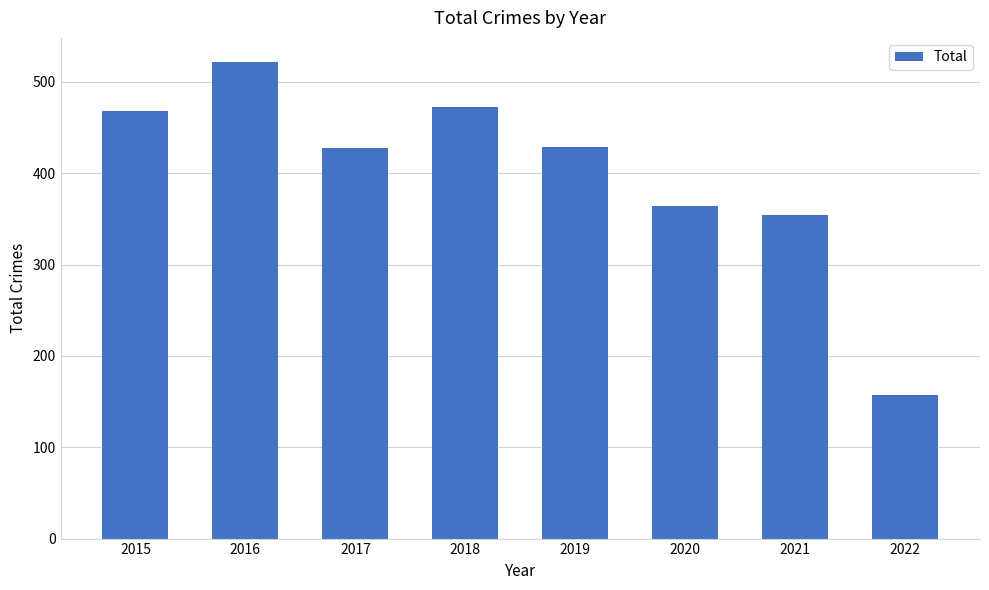

What is the minimum value shown in the chart?

157